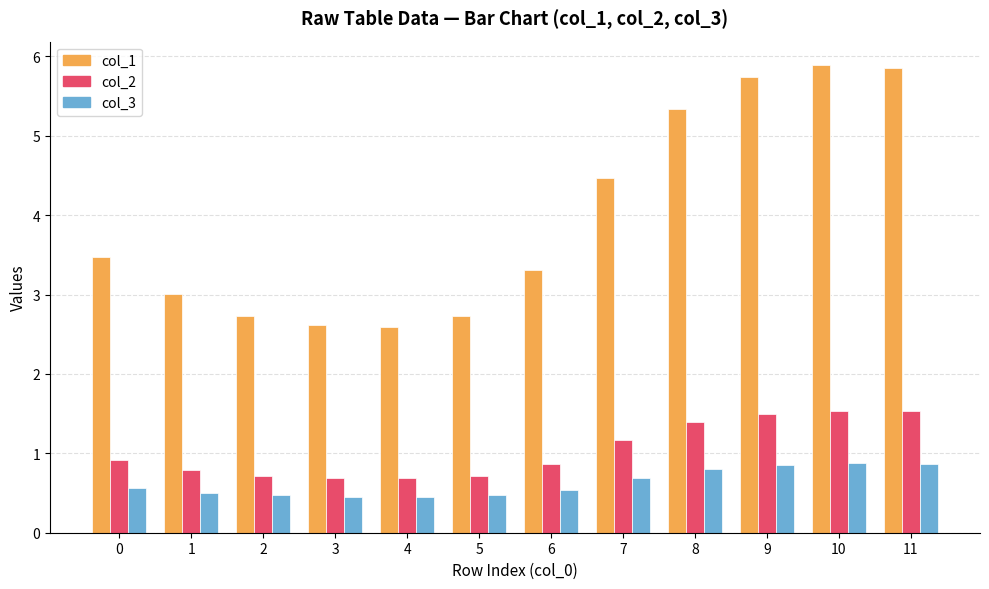

Is it true that col_2 equals 0.5 at 7?

False